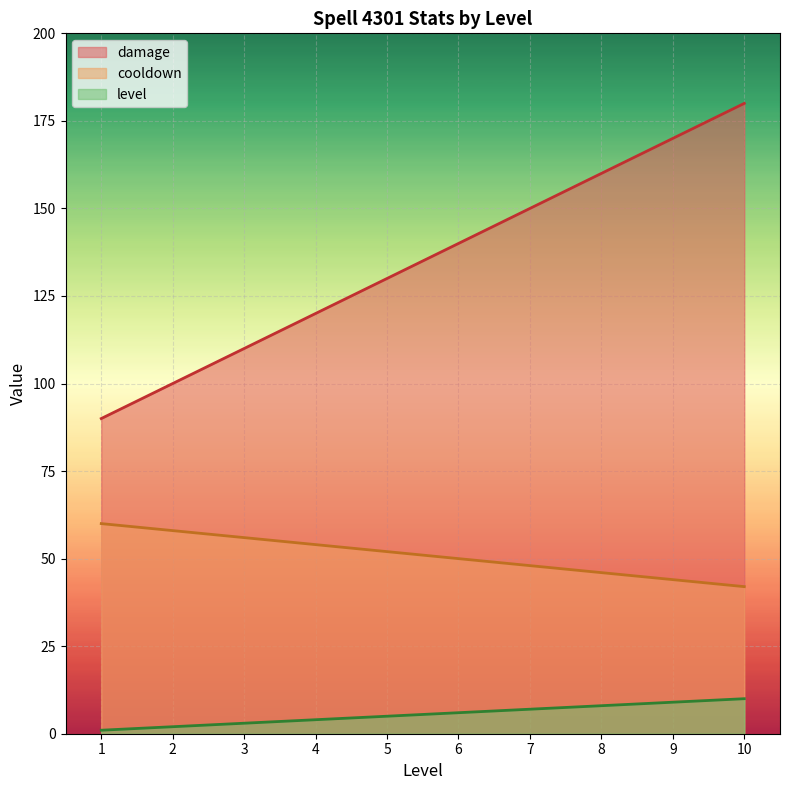

Is the value of level at 8 greater than the value of damage at 10?

No